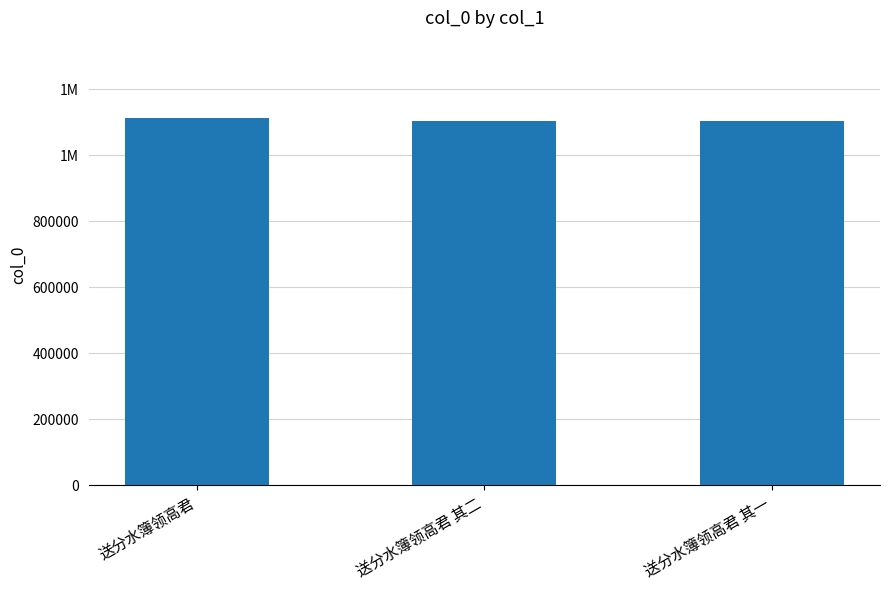

What is the label of the 1st bar from the left?

送分水簿领高君